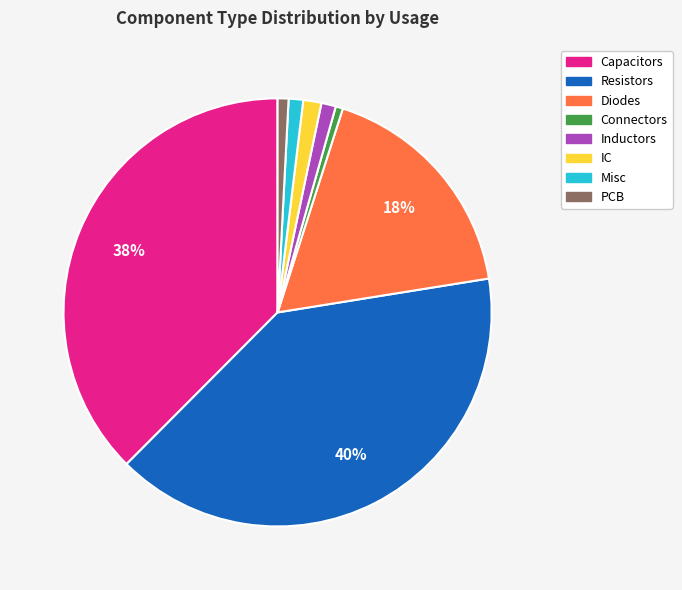

Is PCB the majority of the pie?

No